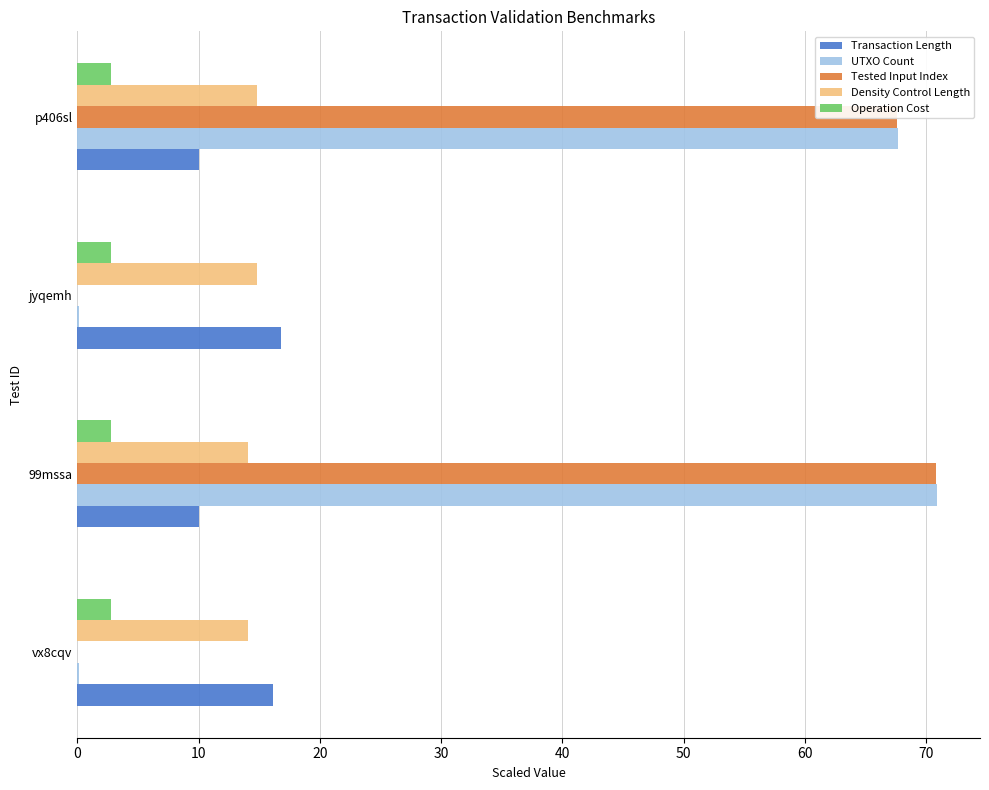

True or false: Transaction Length has a value of 7.2 at vx8cqv.

False